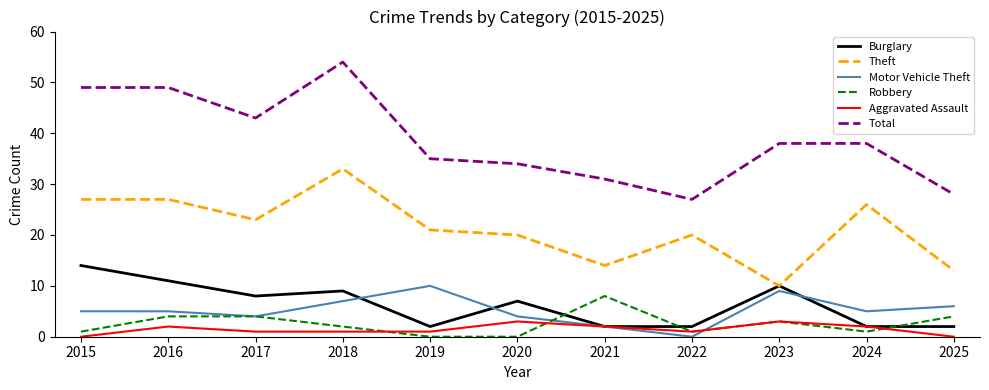

True or false: Burglary and Total intersect in this chart.

False